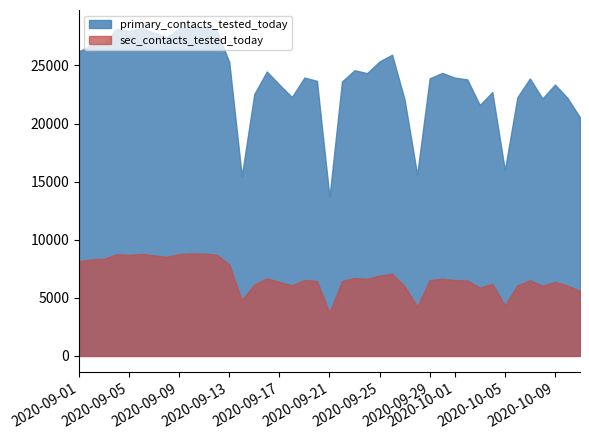

Does the chart display data point markers on the line(s)?

No